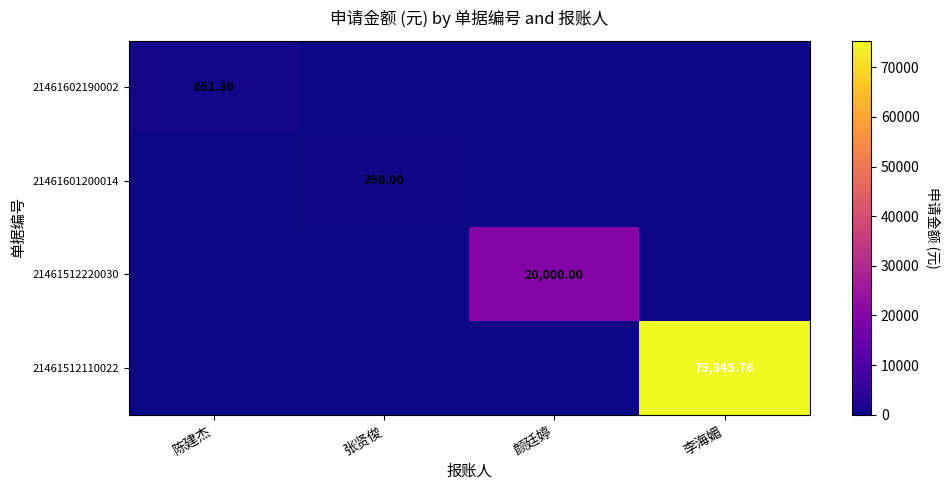

At which label is 21461512110022 closest to 37672?

陈建杰